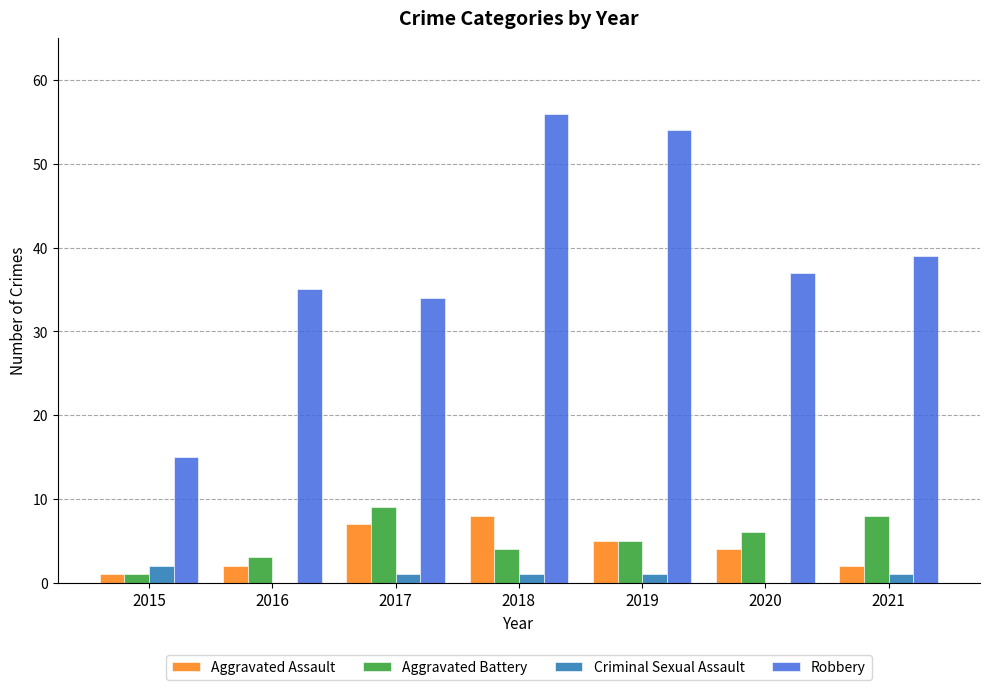

True or false: Aggravated Assault has a value of 8 at 2018.

True